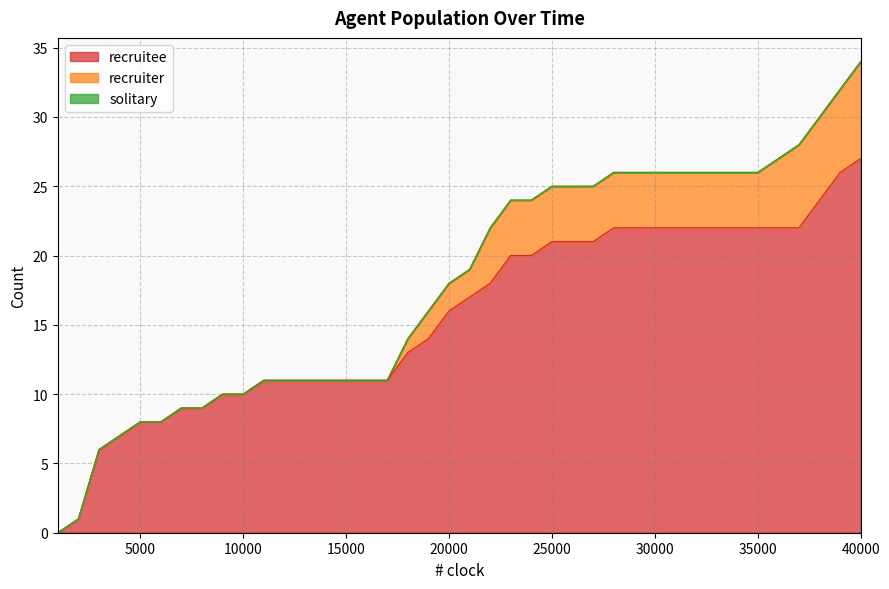

What is the maximum value shown in the chart?

27